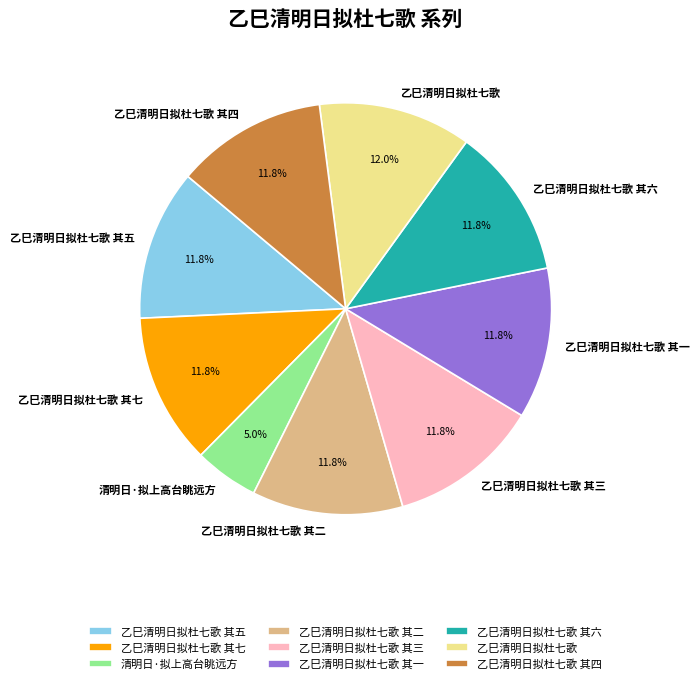

What portion of the pie excludes 乙巳清明日拟杜七歌 其六?

88.2%